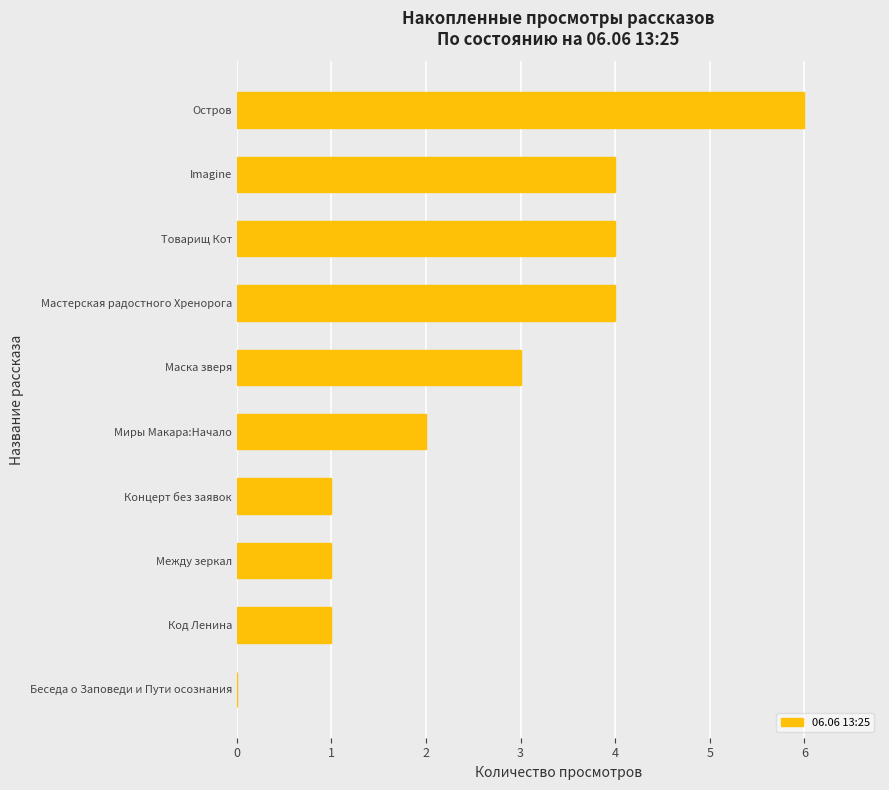

Reading top to bottom, what are all the values shown in this chart?

Остров=6	Imagine=4	Товарищ Кот=4	Мастерская радостного Хренорога=4	Маска зверя=3	Миры Макара:Начало=2	Концерт без заявок=1	Между зеркал=1	Код Ленина=1	Беседа о Заповеди и Пути осознания=0